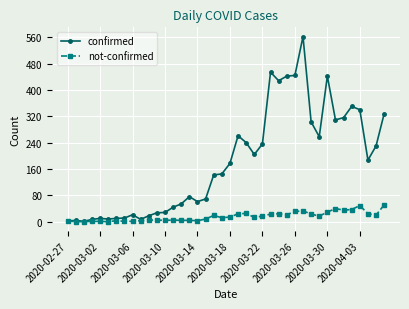

Rank the series by their maximum value, from highest to lowest.

confirmed, not-confirmed